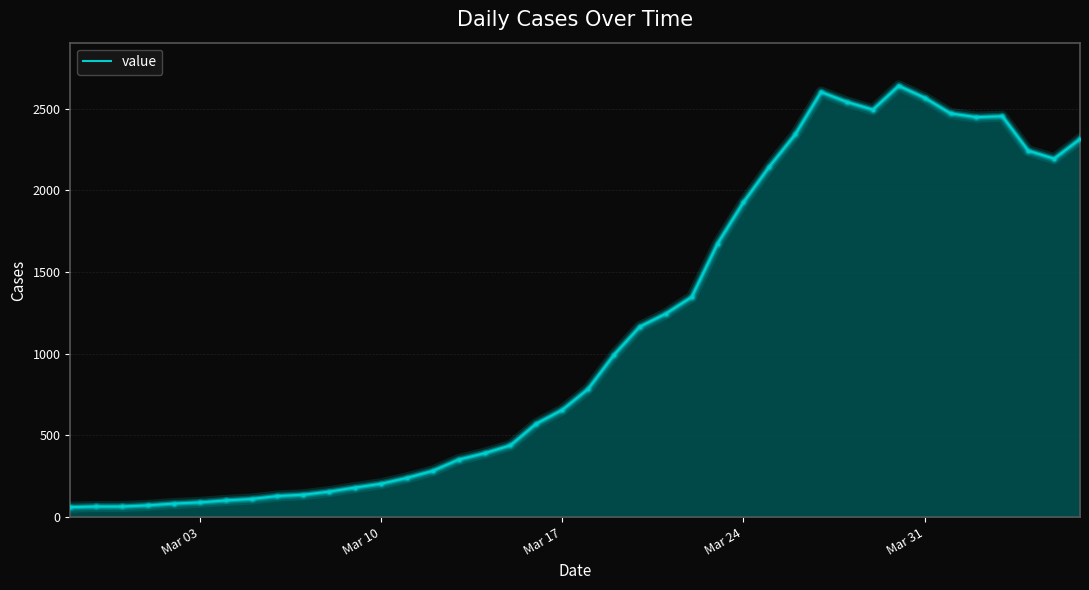

What is the smallest value displayed?

61